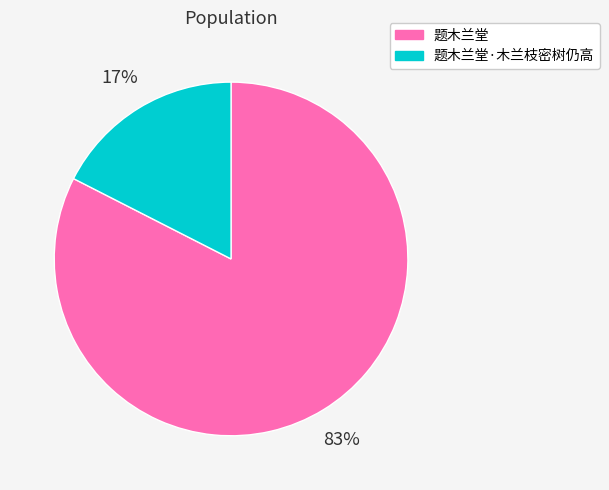

How many slices are in this pie chart?

2